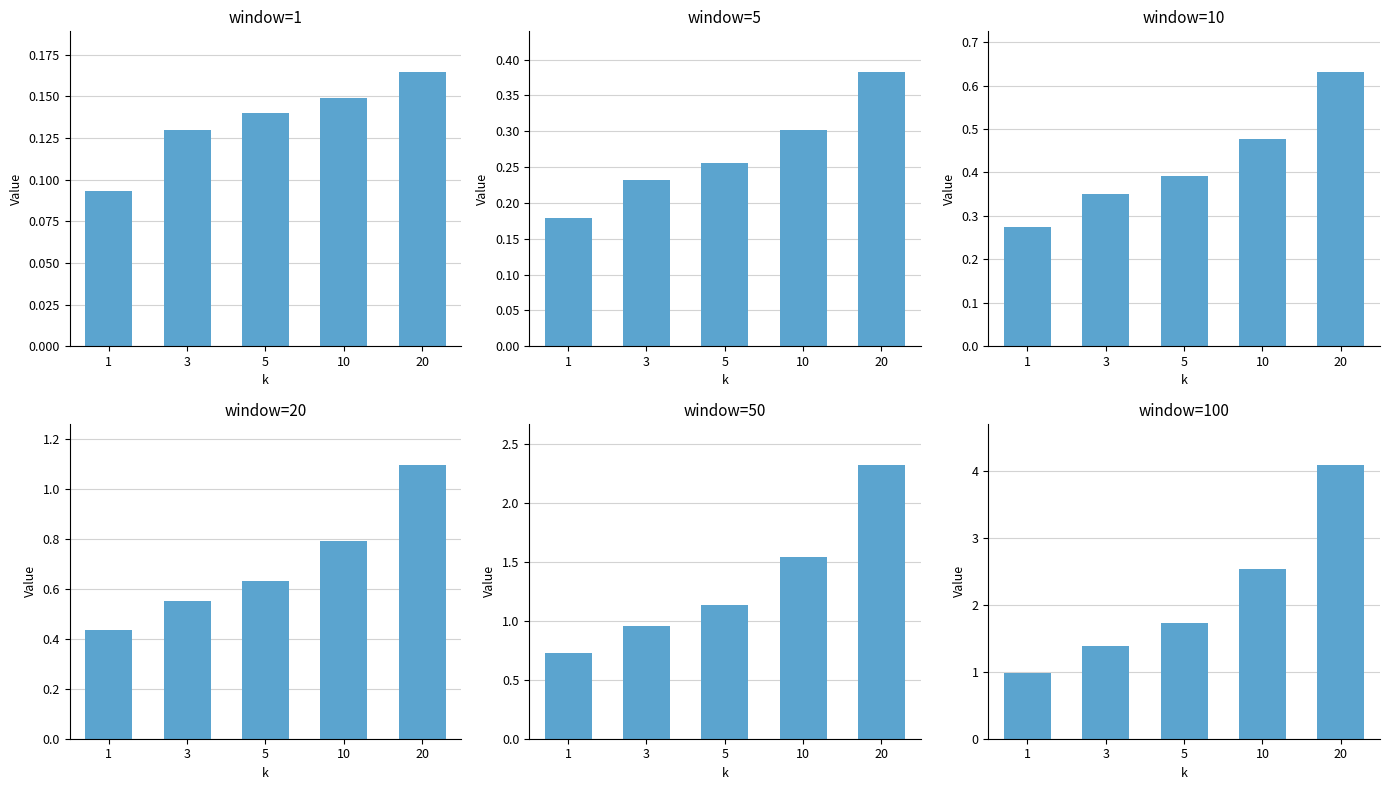

Which category has the highest value across all series?

20